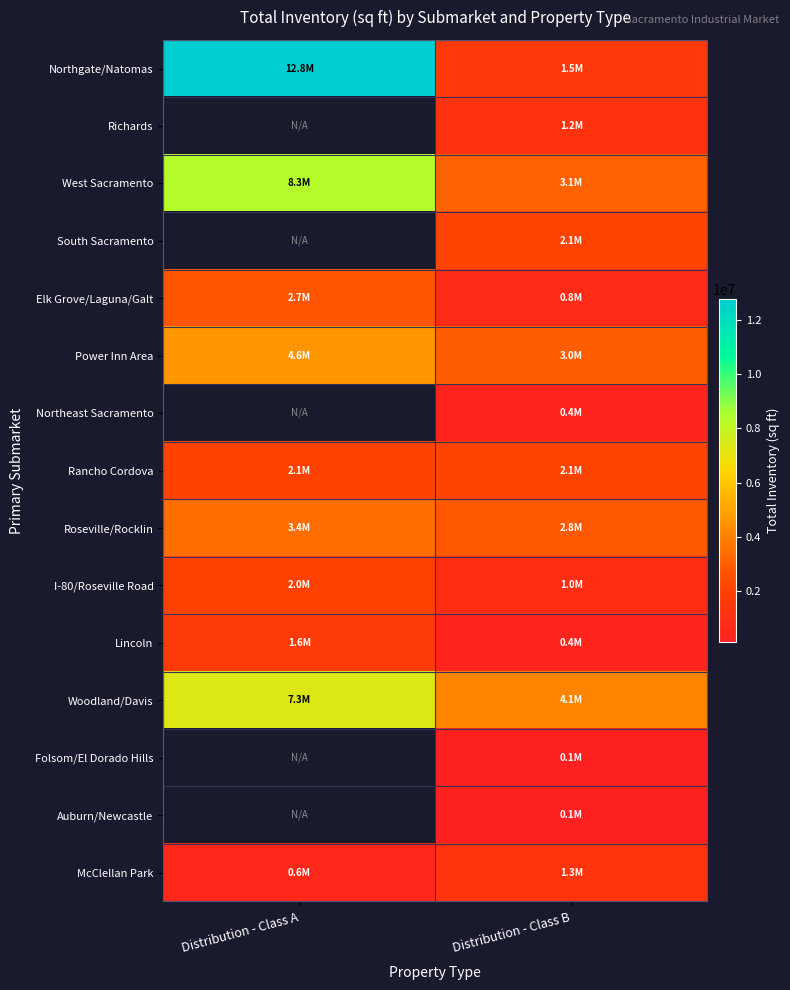

Is it true that Rancho Cordova equals 2146864.0 at Distribution - Class B?

True